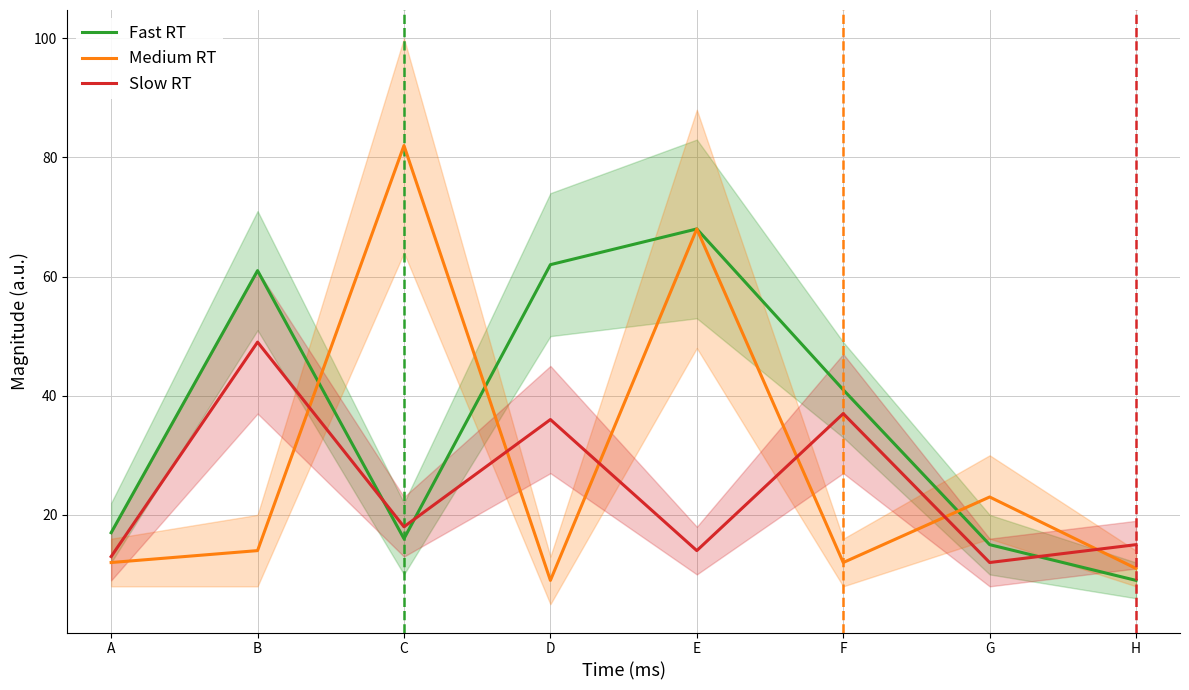

How many series are shown in this chart?

3